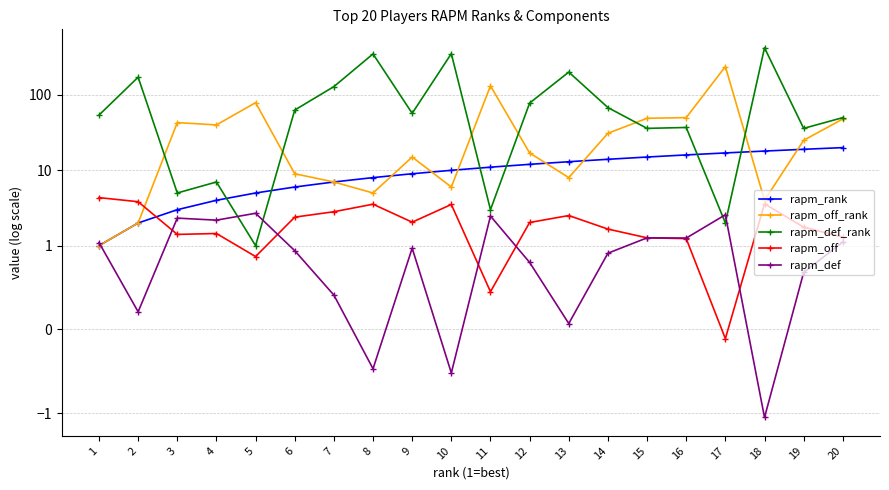

Reading left to right, what are all the values shown in this chart?

rapm_rank: 1.0	2.0	3.0	4.0	5.0	6.0	7.0	8.0	9.0	10.0	11.0	12.0	13.0	14.0	15.0	16.0	17.0	18.0	19.0	20.0
rapm_off_rank: 1.0	2.0	43.0	40.0	79.0	9.0	7.0	5.0	15.0	6.0	132.0	17.0	8.0	31.0	49.0	50.0	238.0	4.0	25.0	48.0
rapm_def_rank: 54.0	172.0	5.0	7.0	1.0	63.0	129.0	350.0	57.0	353.0	3.0	78.0	201.0	68.0	36.0	37.0	2.0	422.0	36.0	50.0
rapm_off: 4.3	3.8	1.4	1.4	0.9	2.4	2.8	3.5	2.0	3.5	0.5	2.0	2.5	1.7	1.3	1.2	-0.1	3.6	1.8	1.3
rapm_def: 1.1	0.2	2.3	2.2	2.7	0.9	0.4	-0.5	1.0	-0.5	2.5	0.8	0.1	0.9	1.3	1.3	2.6	-1.1	0.7	1.1